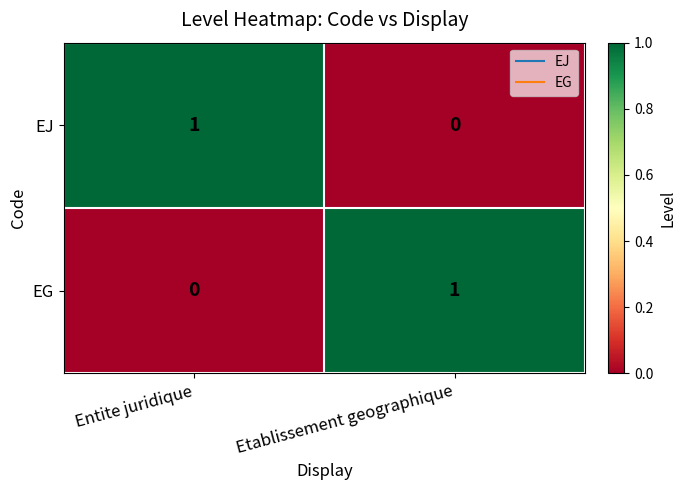

Reading left to right, transcribe all the data shown in this chart.

EJ: 1	0
EG: 0	1